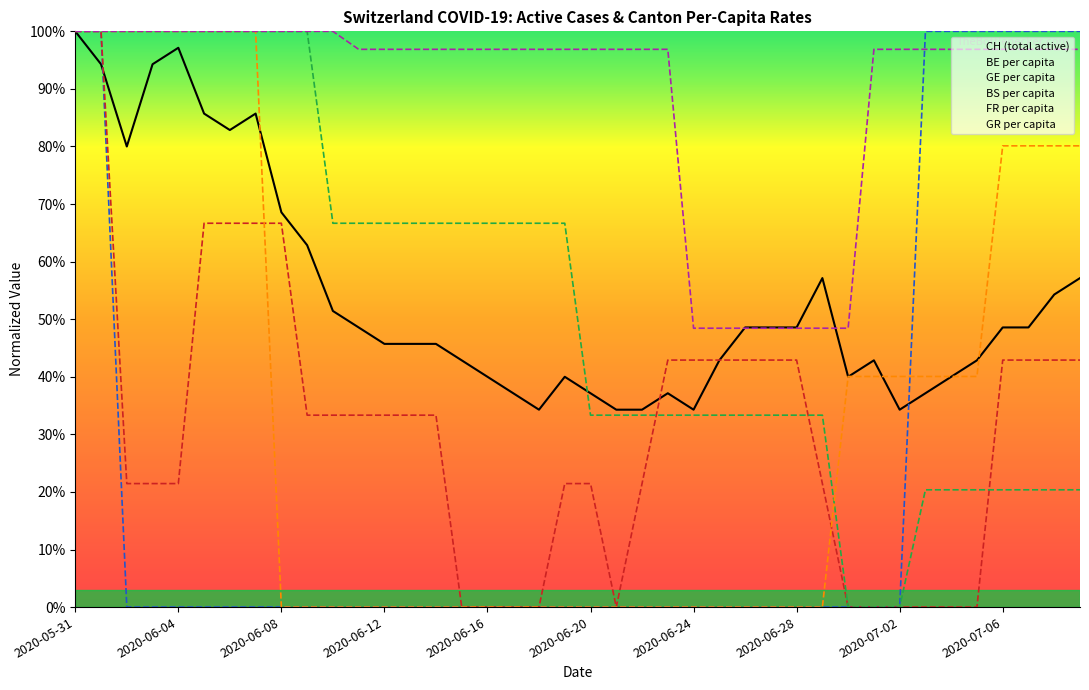

What are all the series names shown in the legend?

CH (total active), BE per capita, GE per capita, BS per capita, FR per capita, GR per capita